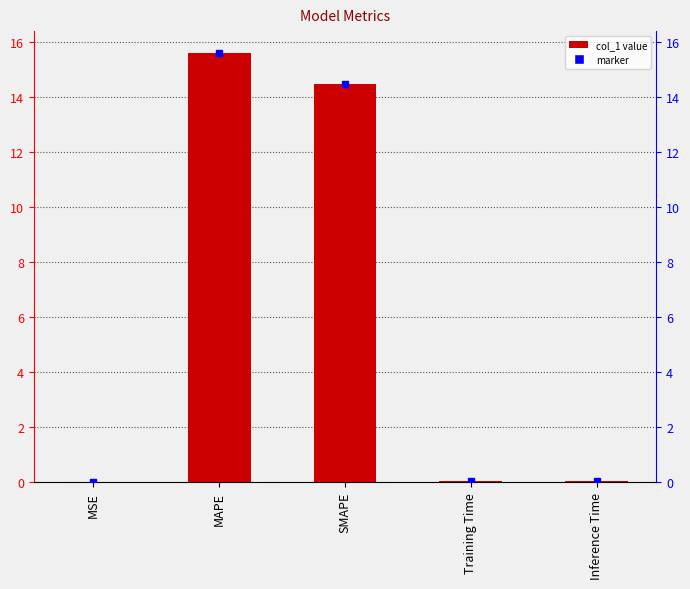

What position from the left is SMAPE?

3